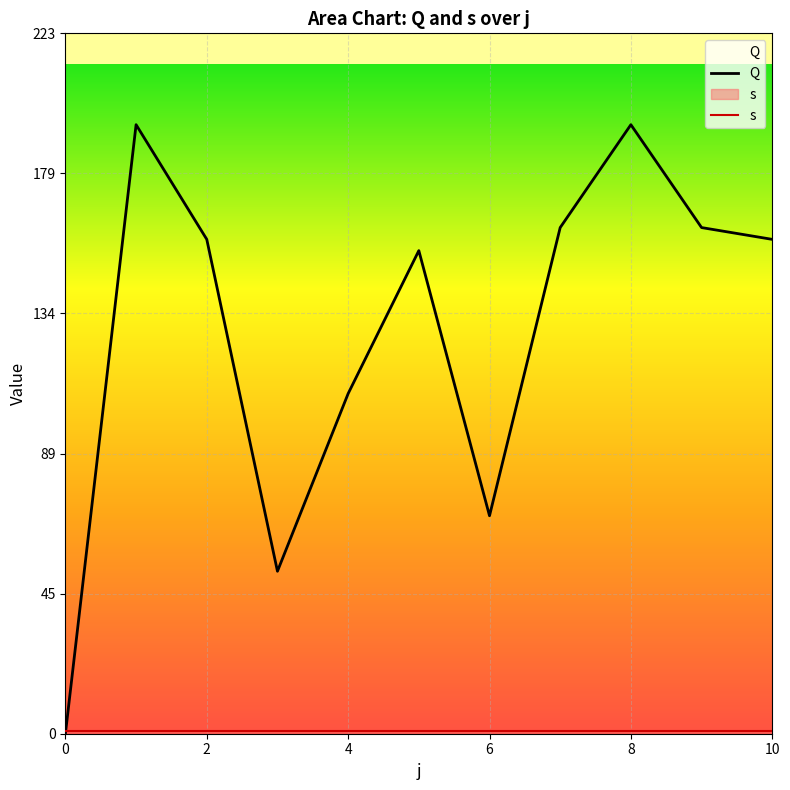

List the series in order of their peak value, highest first.

Q, s